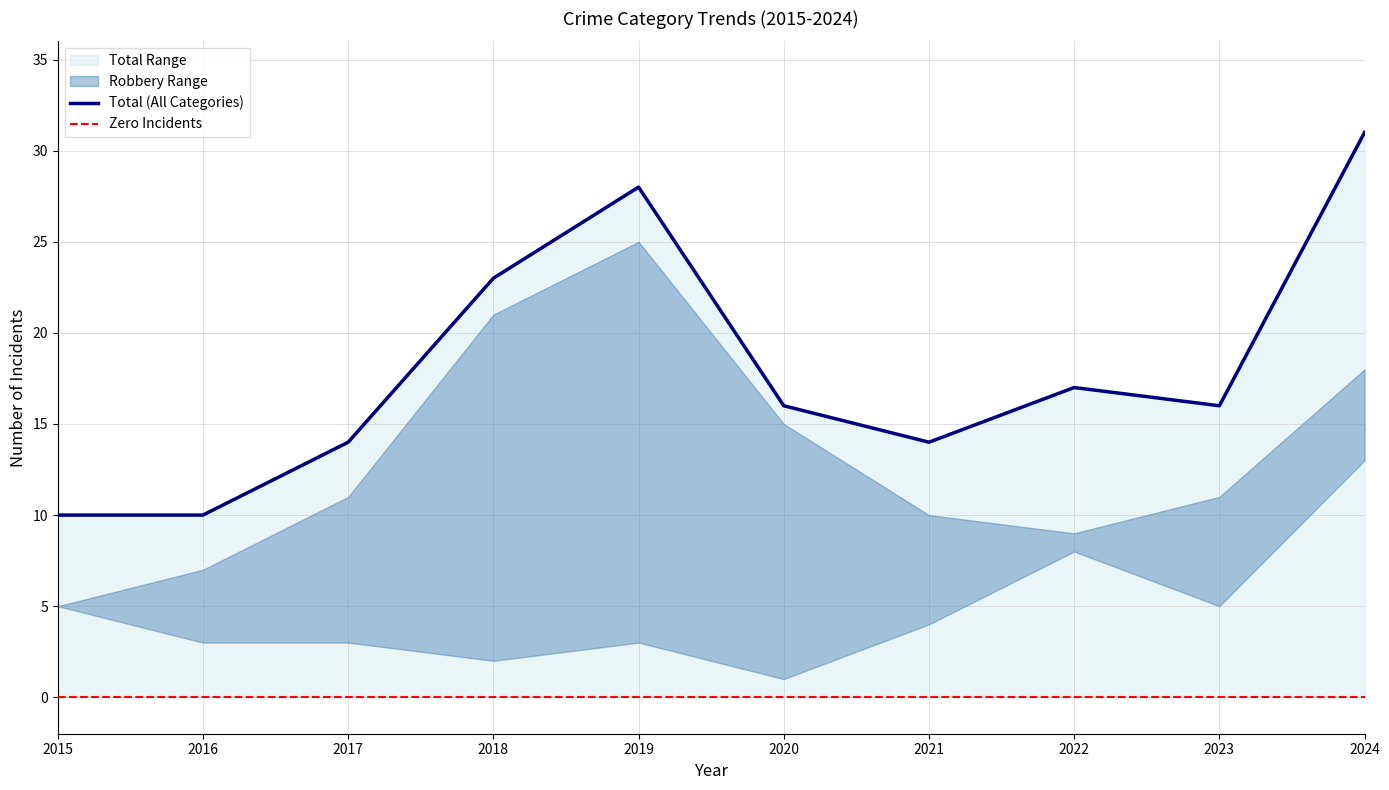

The value of Total (All Categories) at 2024 is 31. True or false?

True